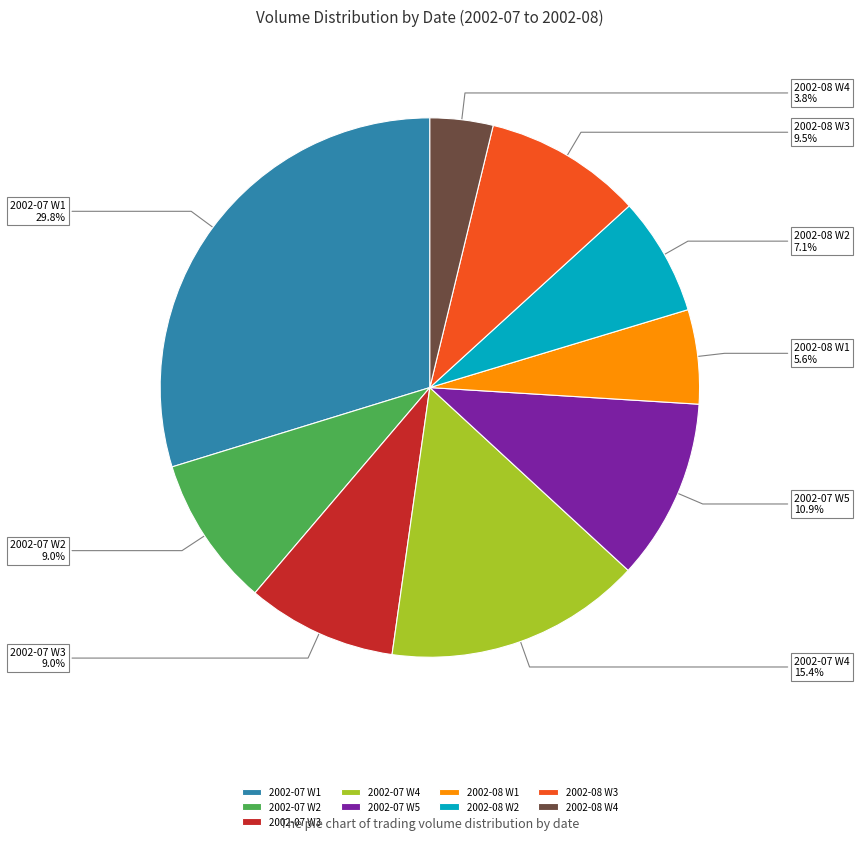

Does any single category account for the majority?

No